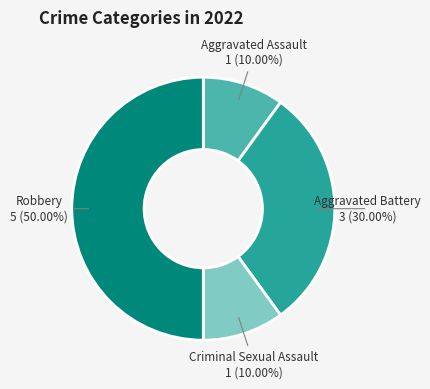

How many slices are in this pie chart?

4